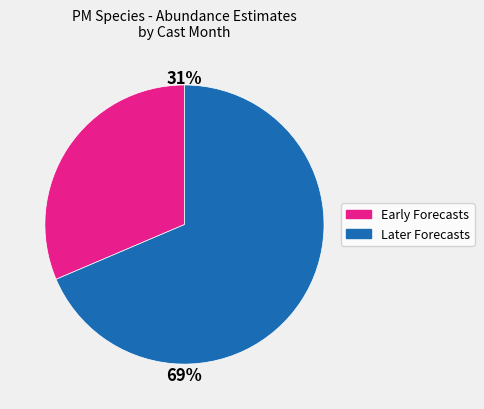

Combined, do Early Forecasts and Later Forecasts account for over 50%?

Yes